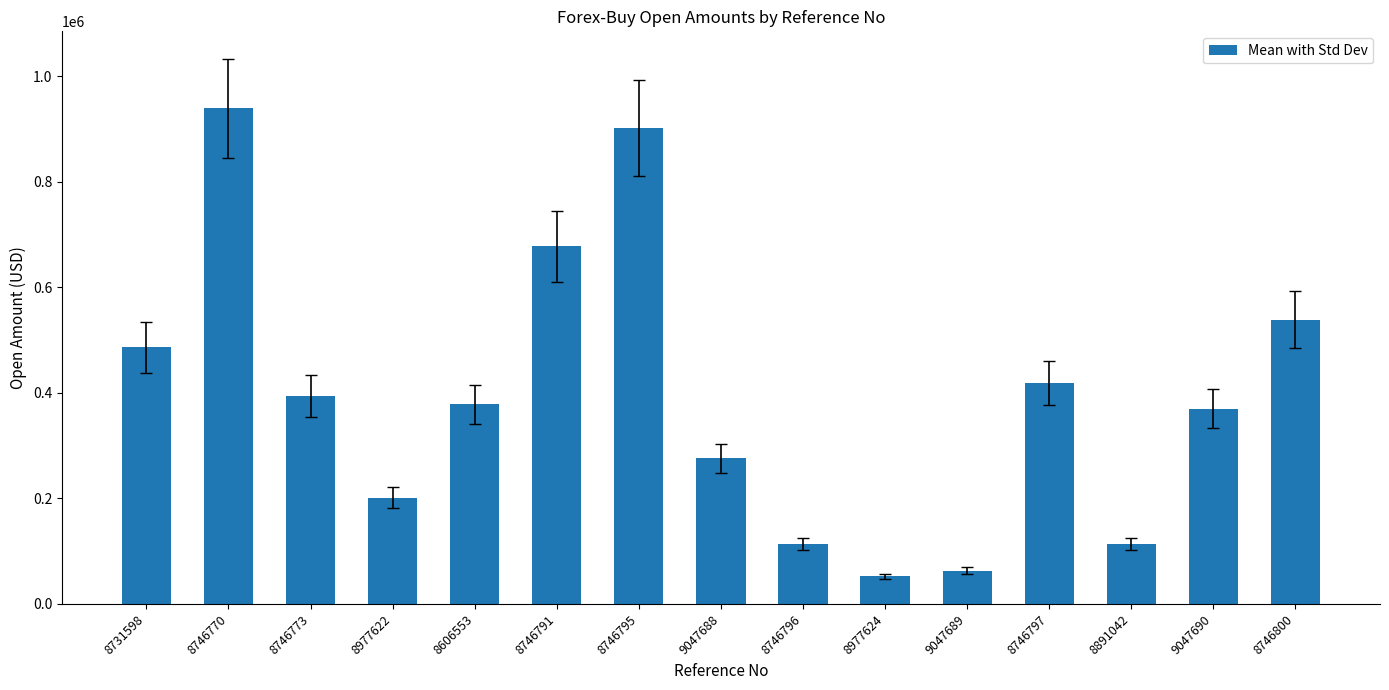

At which label is the value closest to 495898?

8731598